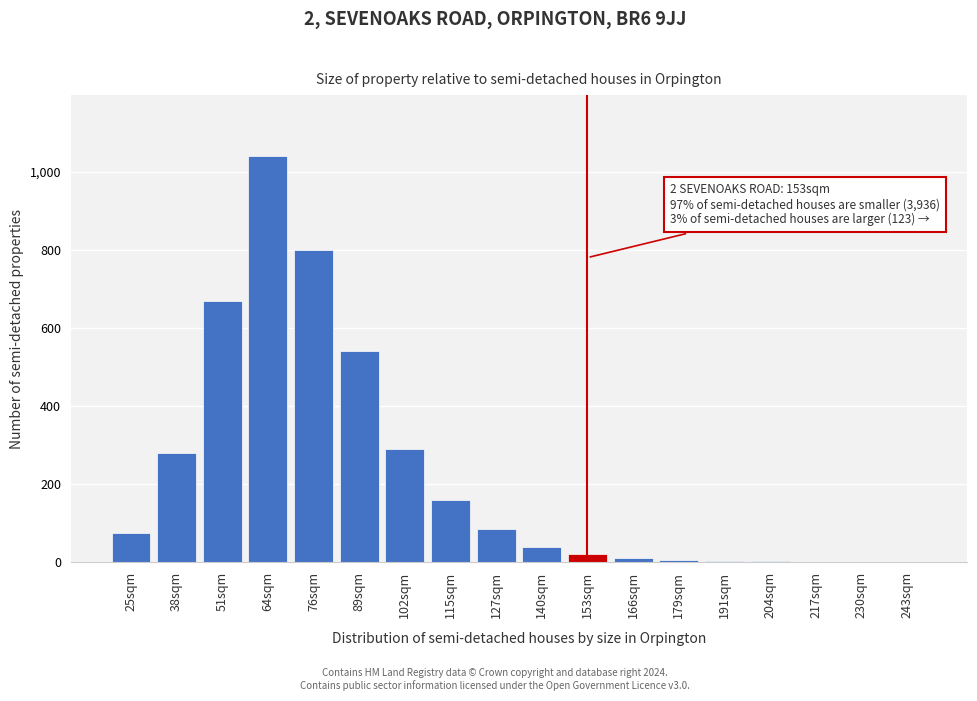

The chart shows a value of 2 at 204sqm. True or false?

True